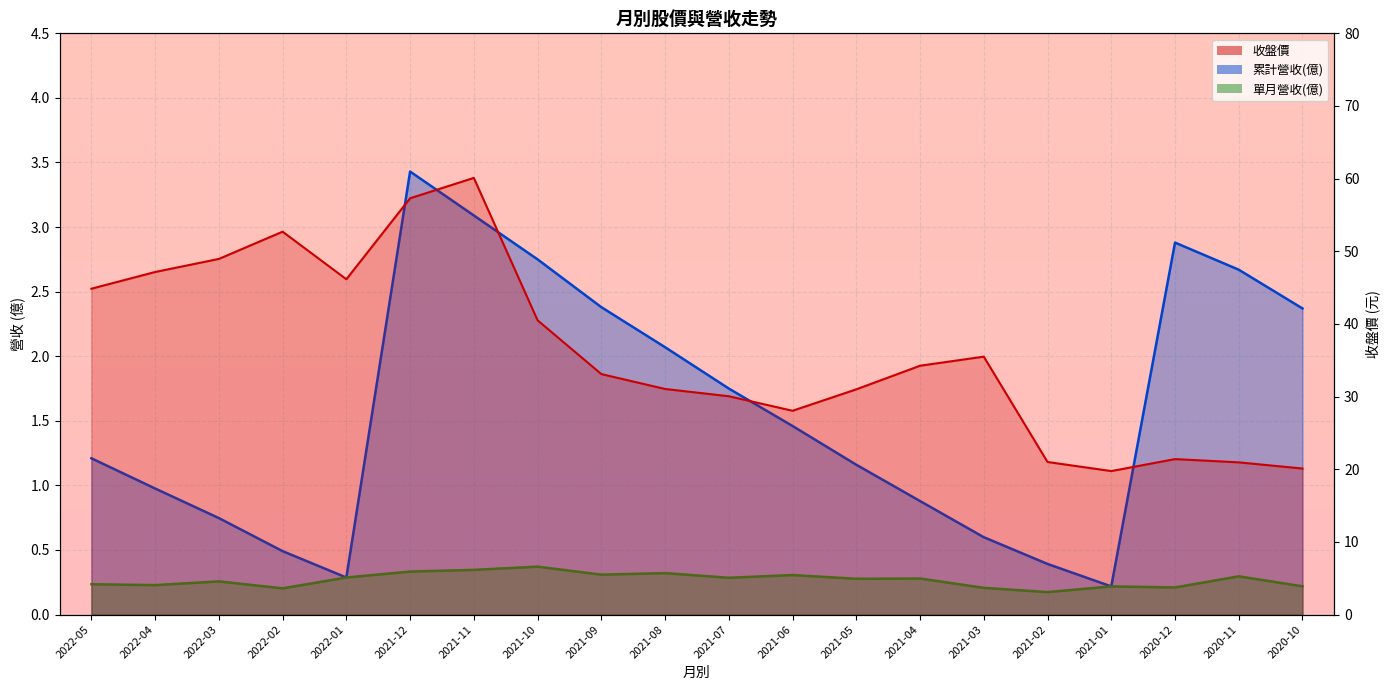

What is the label of the 3rd point from the right?

2020-12